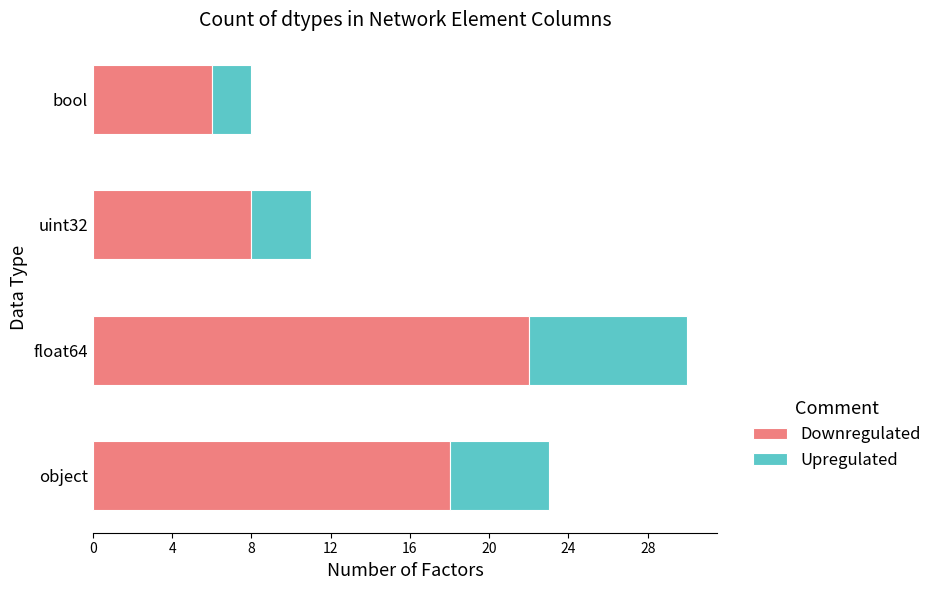

The value of Downregulated at object is 18. True or false?

True